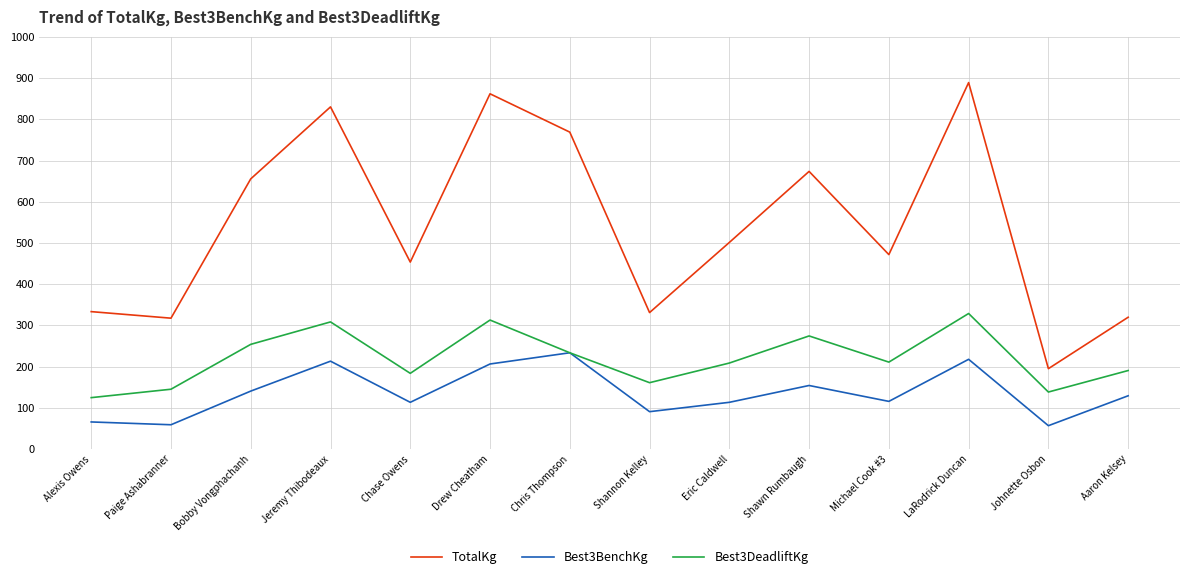

Does the chart display data point markers on the line(s)?

No